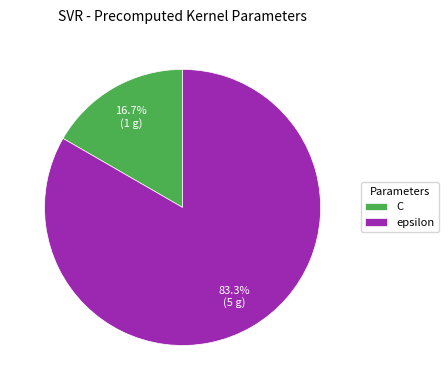

What is the ratio of the value at epsilon to the value at C?

5.0